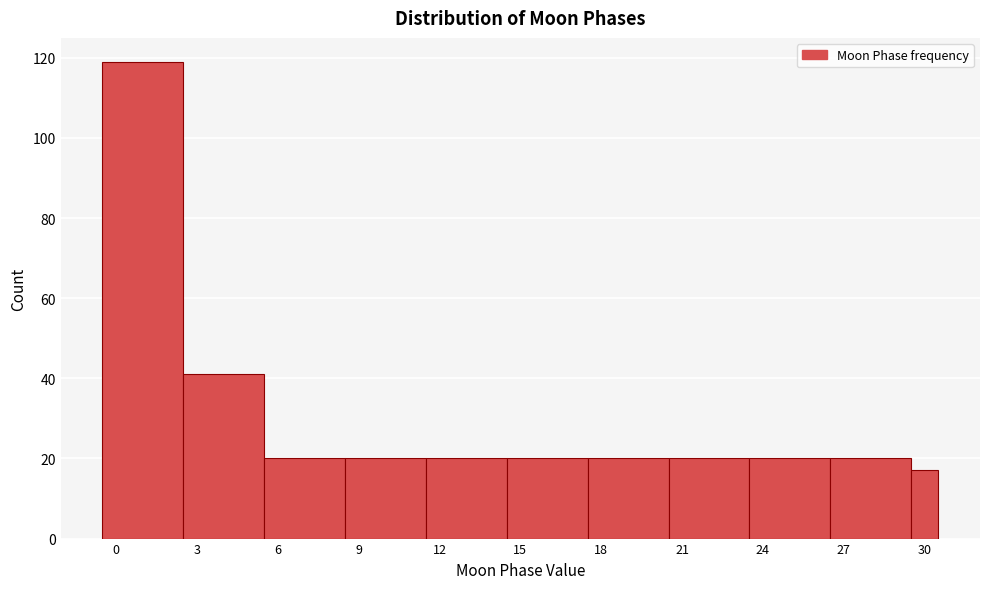

Read against the x-axis, roughly where is the centre of the tallest bar?

1.0